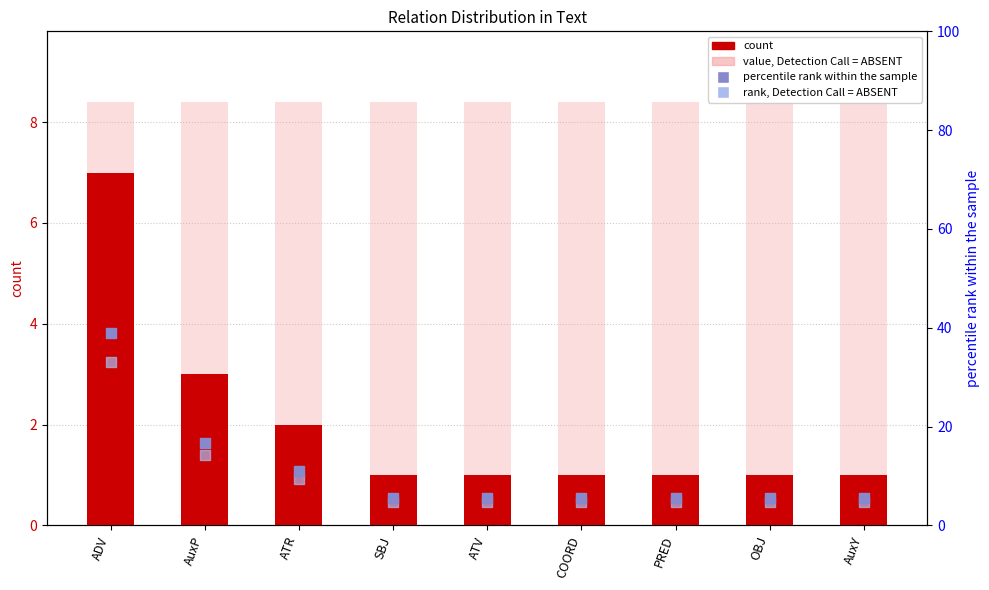

At which category is the sum across all series the highest?

ADV